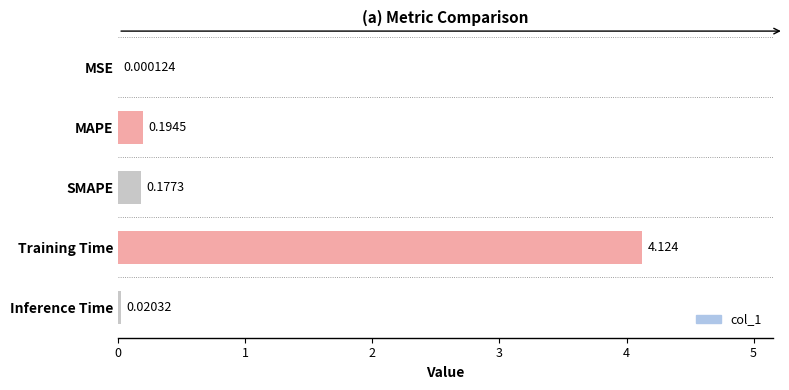

At which label is the value closest to 2?

MAPE